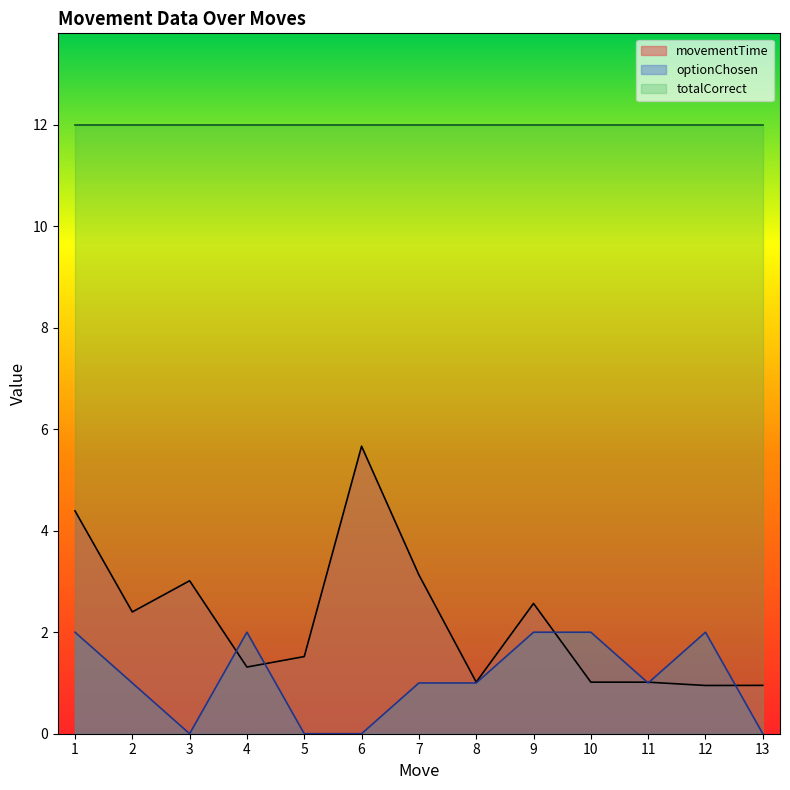

What is the approximate value of optionChosen at 11?

1.0